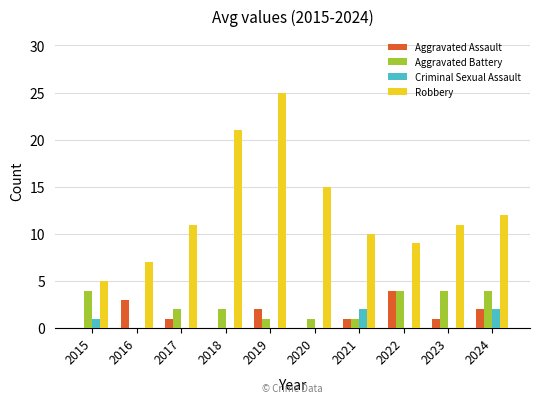

Is the value of Aggravated Assault at 2020 greater than the value of Robbery at 2020?

No